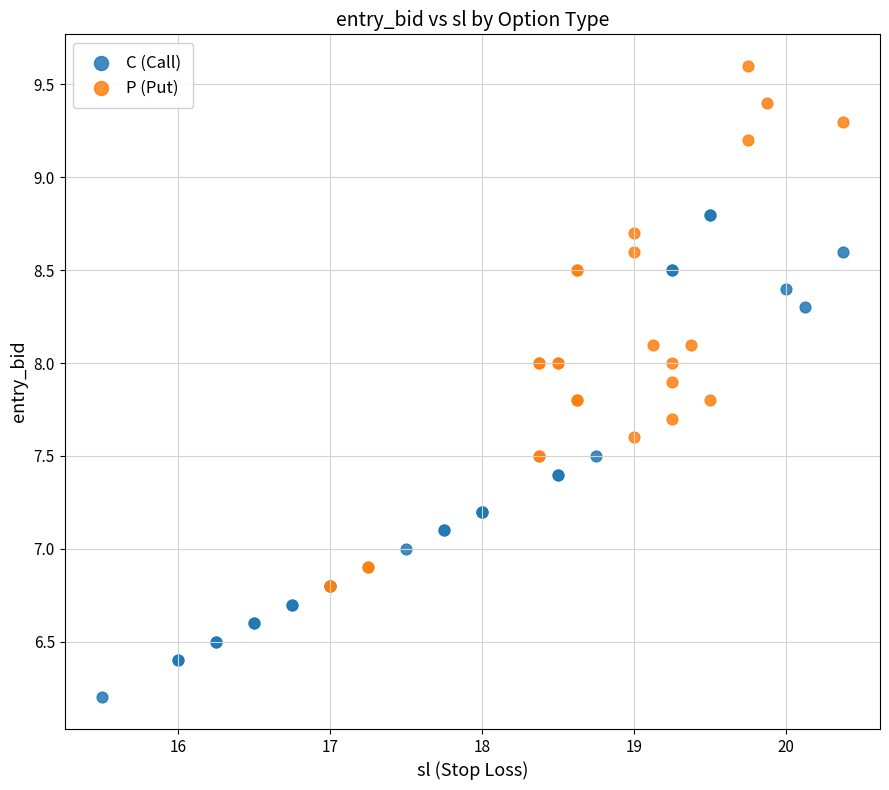

Which series contains the lowest Y value?

C (Call)